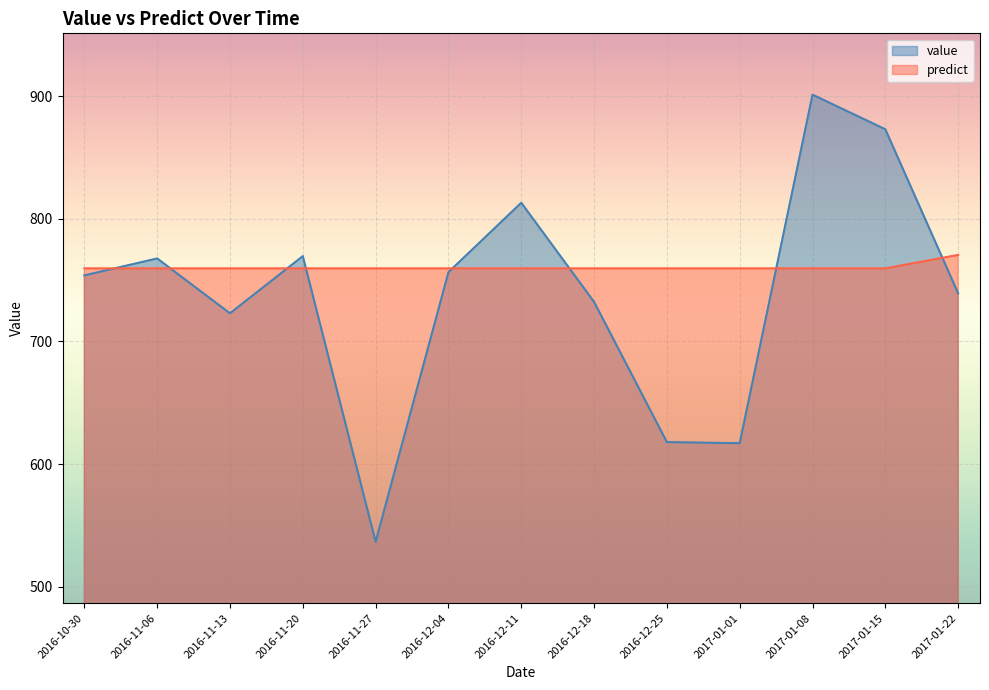

What is the spread (max minus min) of values at 2016-11-20?

10.0